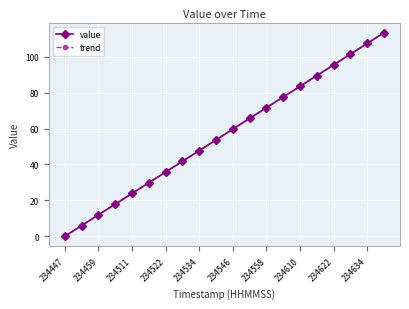

What are all the series names shown in the legend?

value, trend